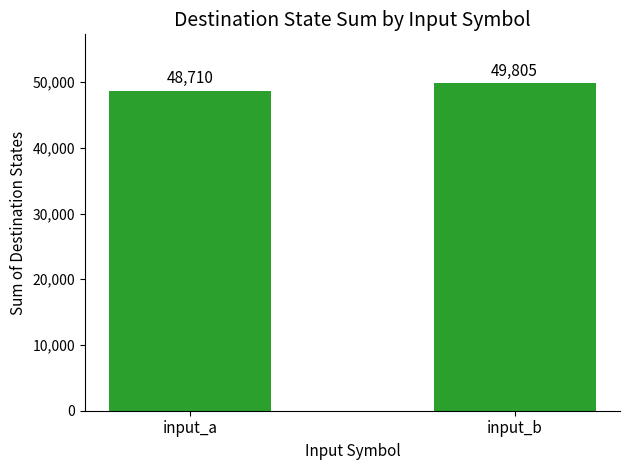

What is the change in value from input_a to input_b?

+1095